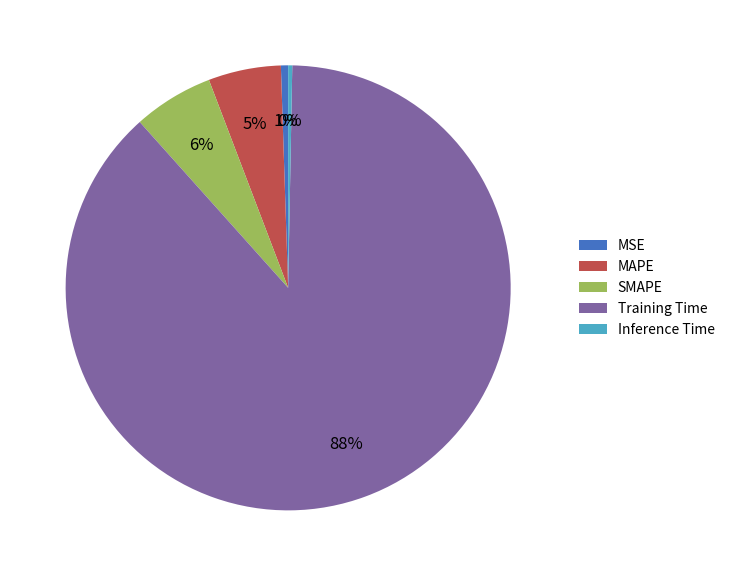

Which slice represents more than half of the pie?

Training Time